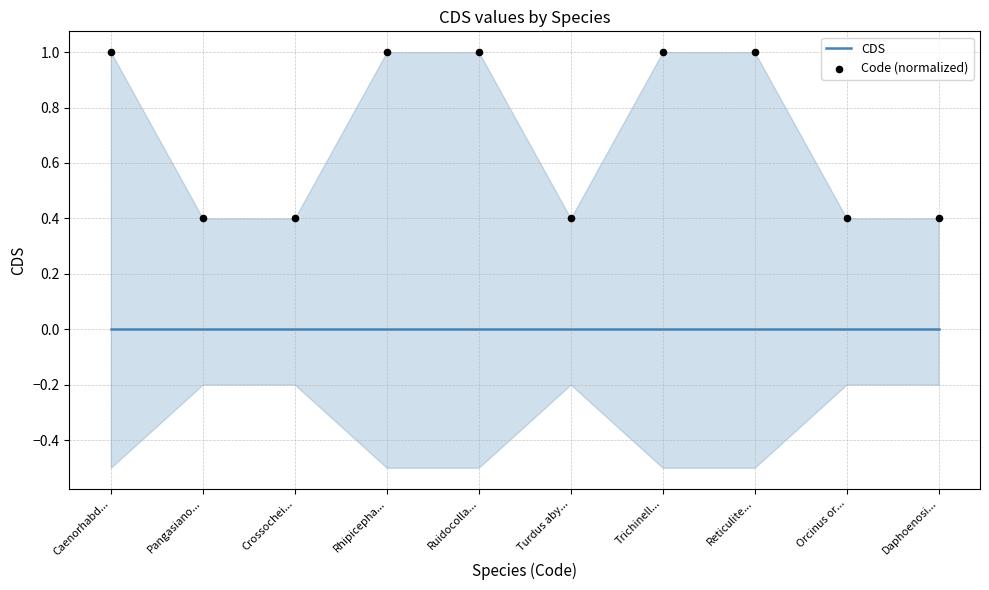

Which series contains the lowest Y value?

CDS